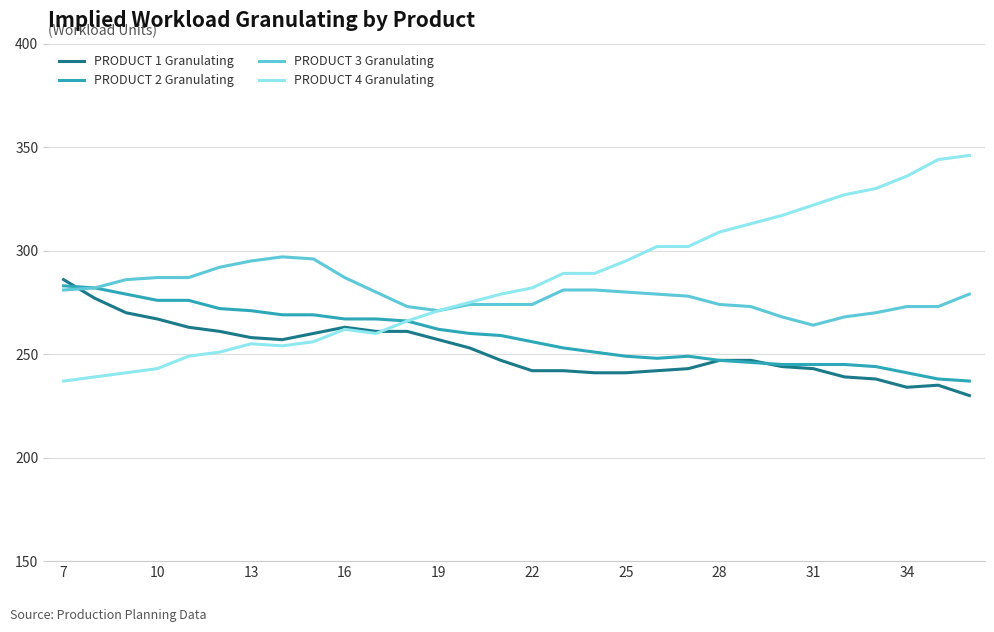

What is the maximum value for PRODUCT 4 Granulating?

346